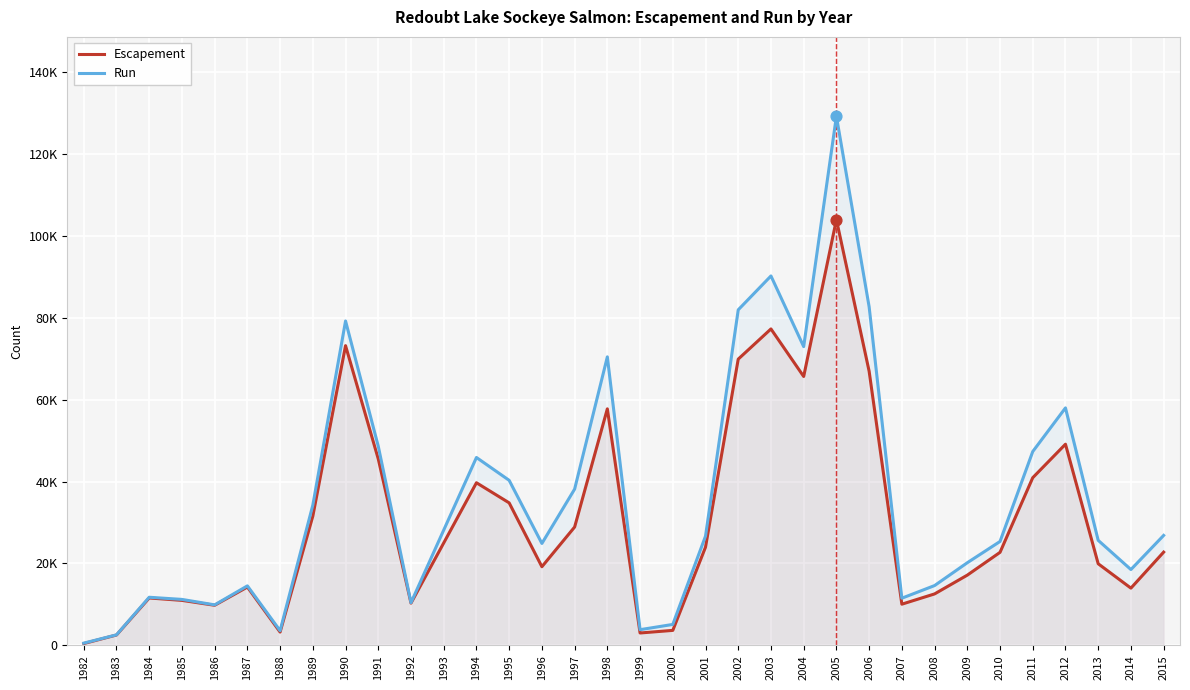

Which series has the widest spread of Y values?

Run